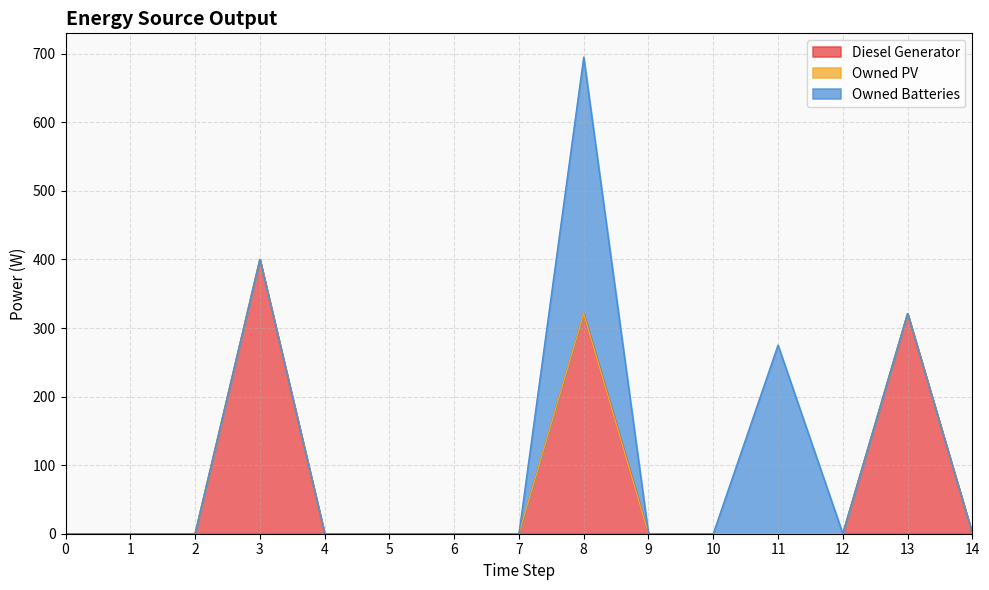

What is the total value across all series at 3?

400